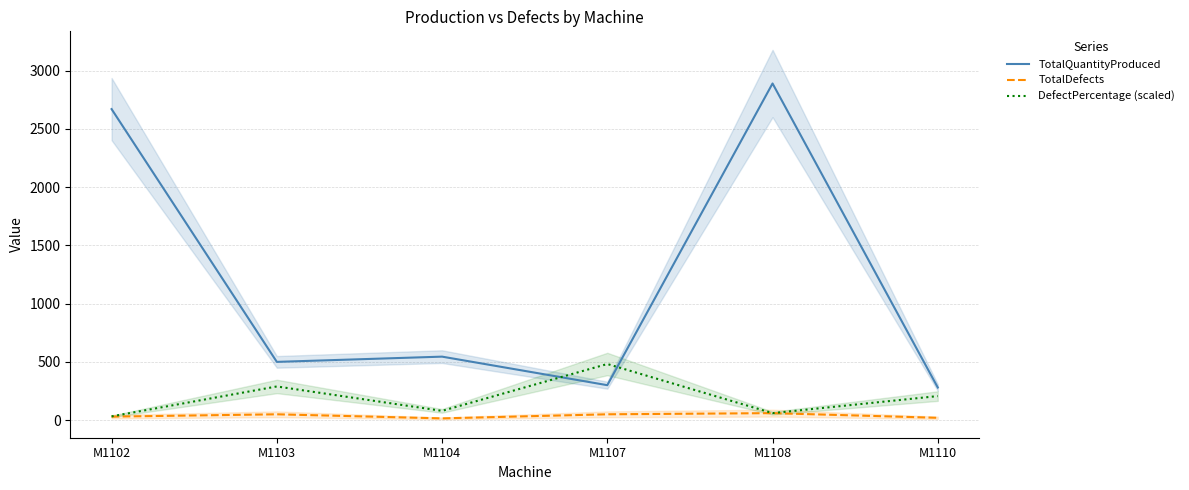

Which category has the lowest value across all series?

M1104